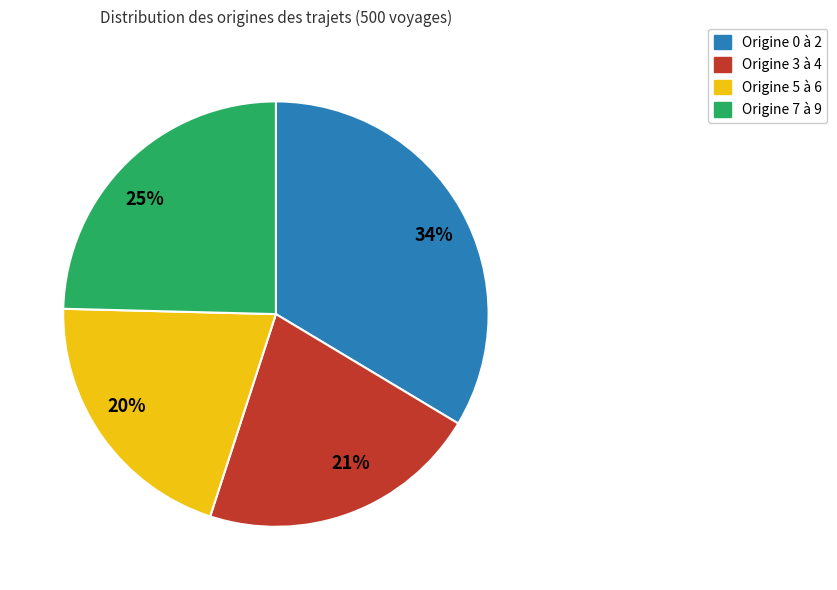

True or false: 25% accounts for 25% of the total.

True